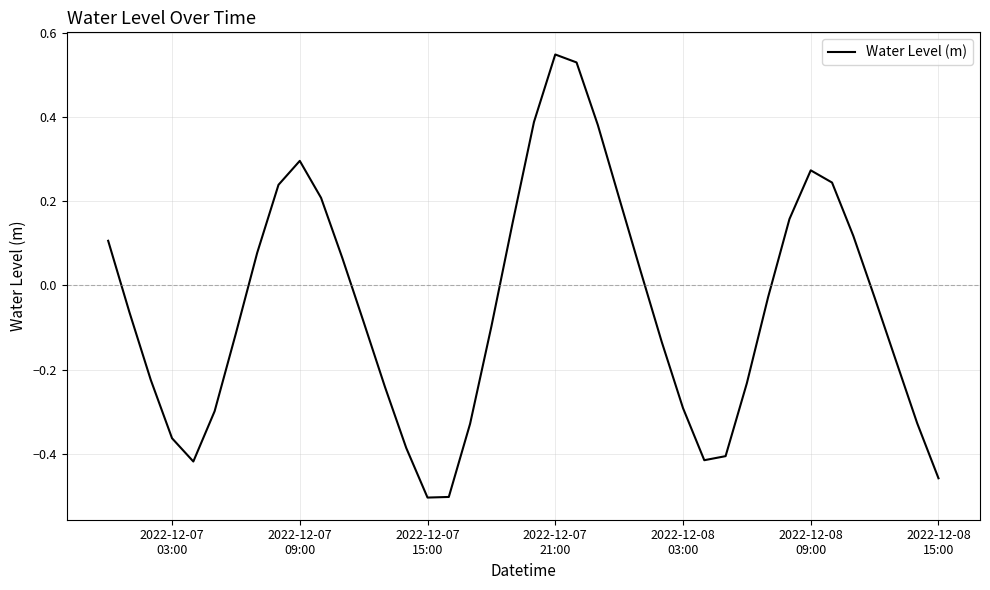

What is the difference between the maximum and minimum values?

1.1